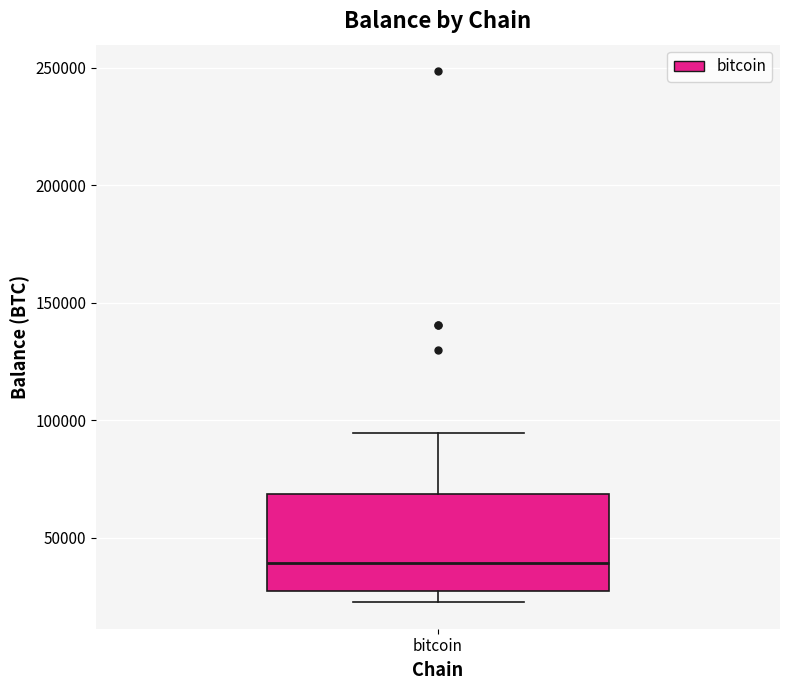

Where does the upper whisker of the box for bitcoin end on the y-axis? The values are not printed on the chart, so give them approximately, as read against the axis.

95000